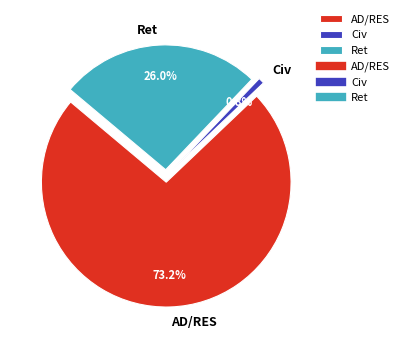

True or false: AD/RES accounts for 73% of the total.

True